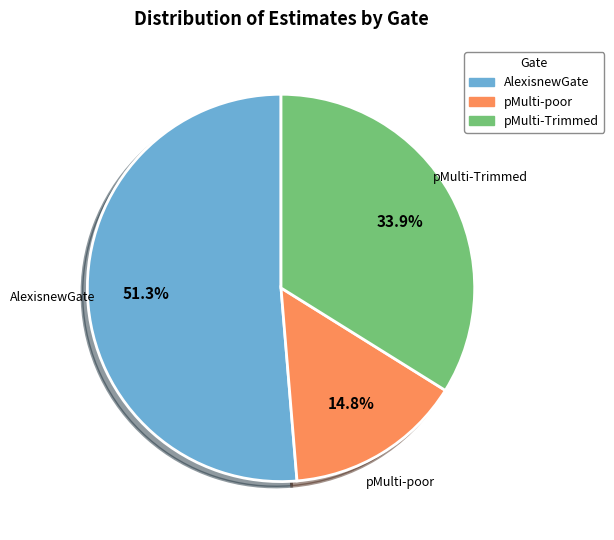

How many segments does this pie chart have?

3